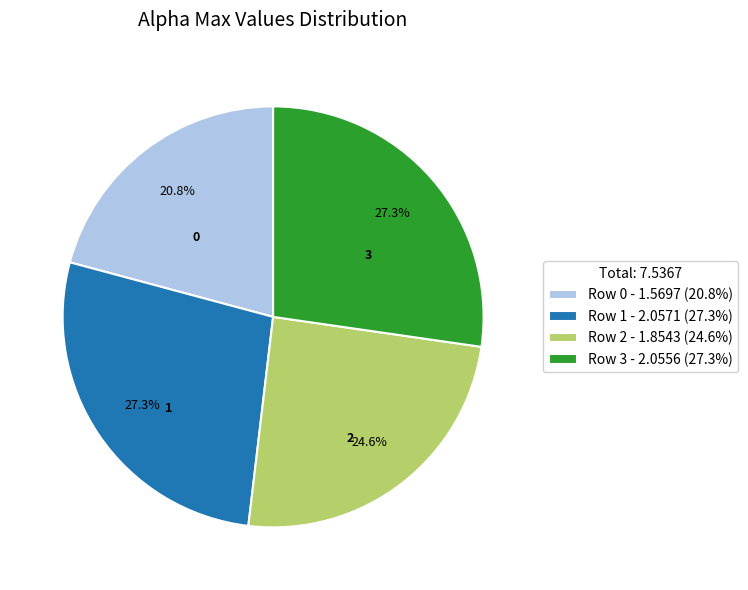

What portion of the pie excludes Row 3 - 2.0556 (27.3%)?

72.7%